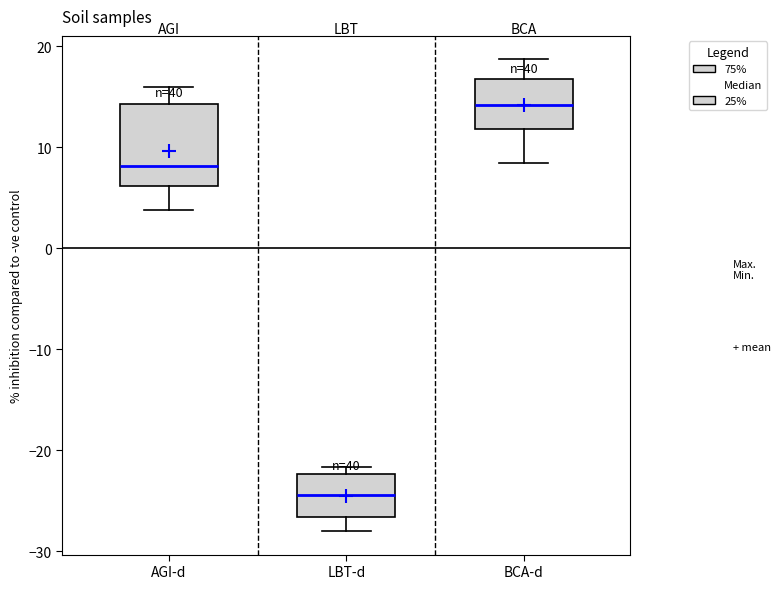

Which box is the tallest, from its lower edge to its upper edge?

AGI-d